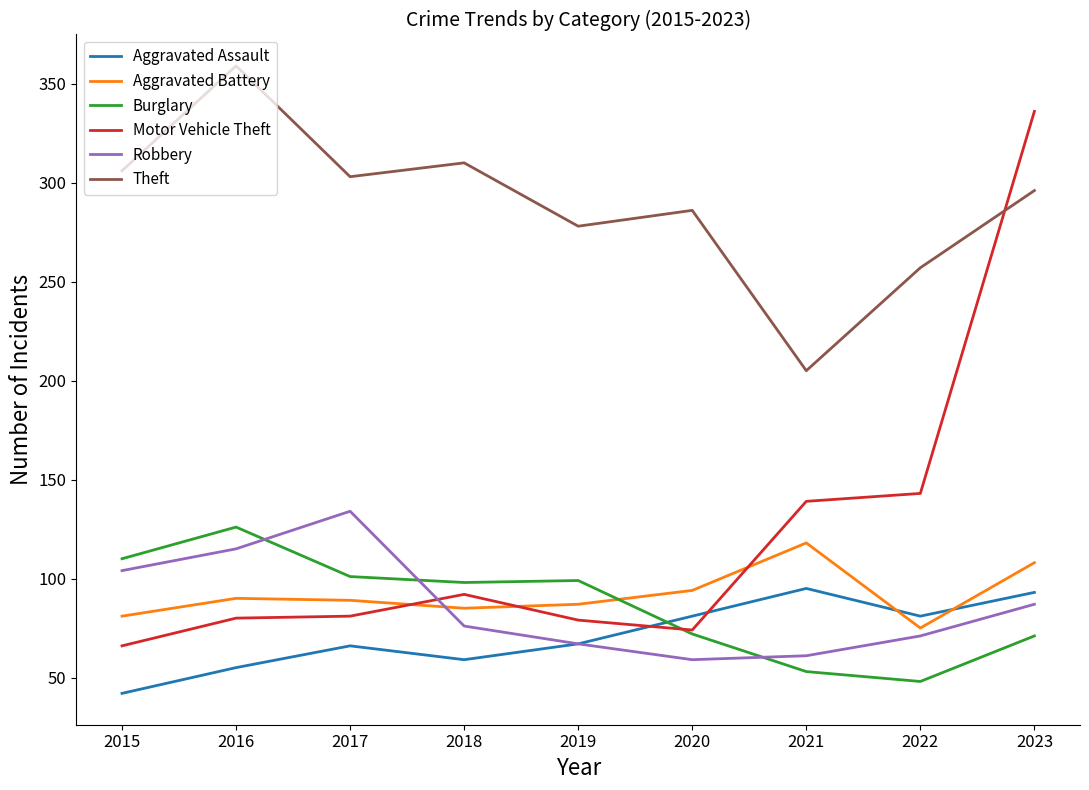

What is the difference between the second highest and minimum values in the Motor Vehicle Theft series?

77